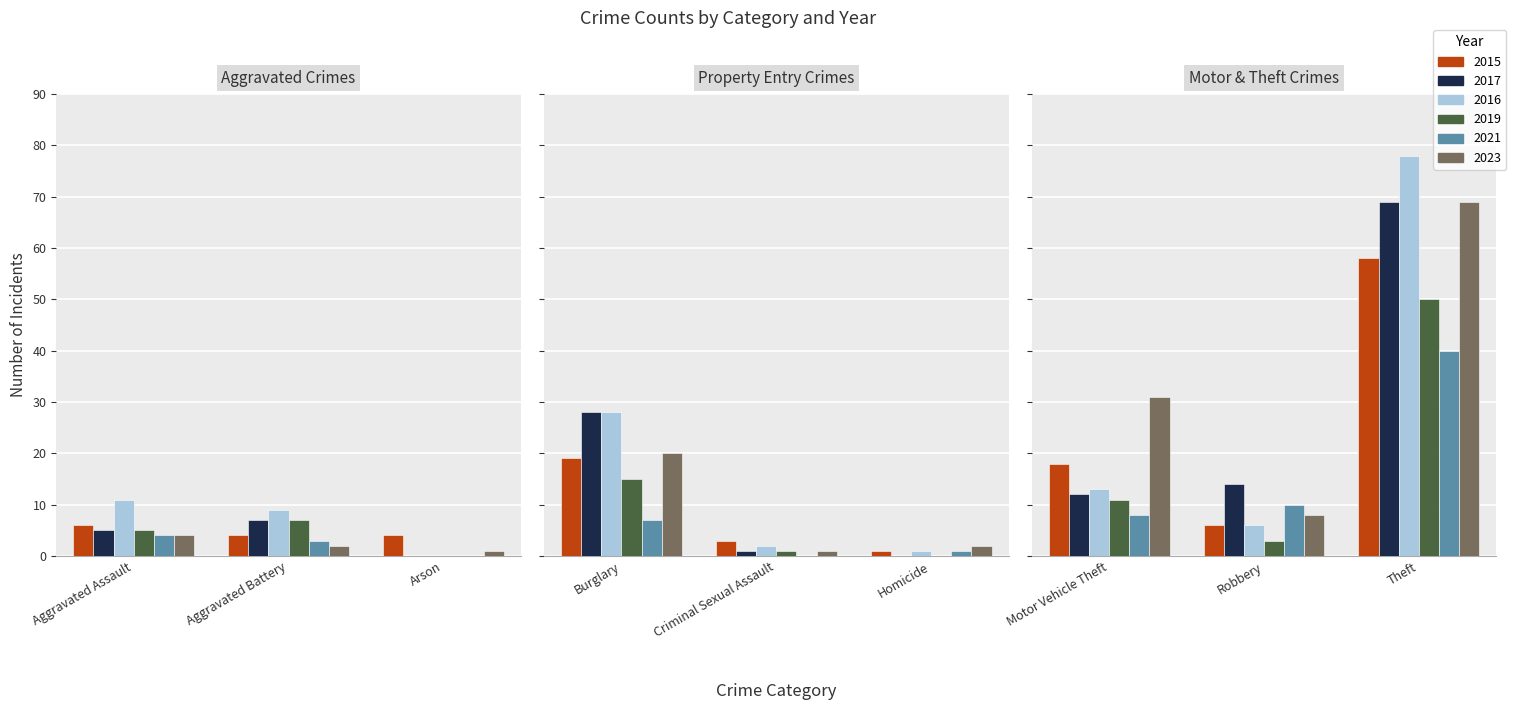

Is the value of 2023 at Motor Vehicle Theft greater than the value of 2015 at Motor Vehicle Theft?

Yes